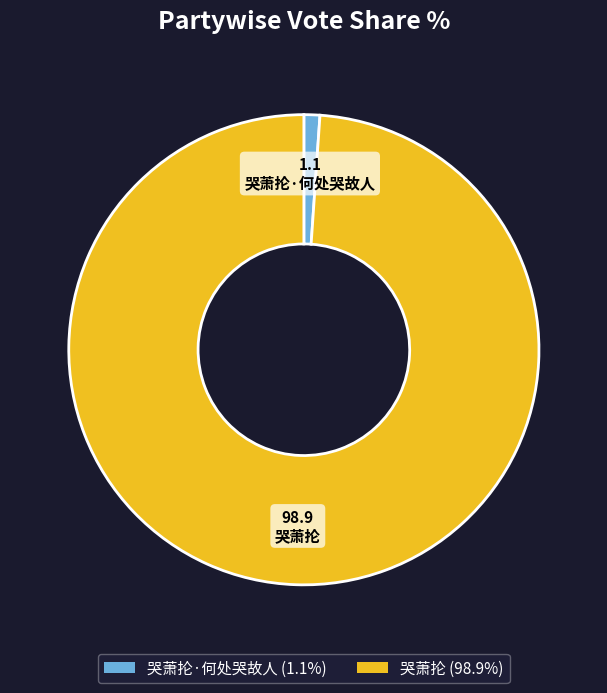

Combined, do 哭萧抡·何处哭故人 (1.1%) and 哭萧抡 (98.9%) account for over 50%?

Yes